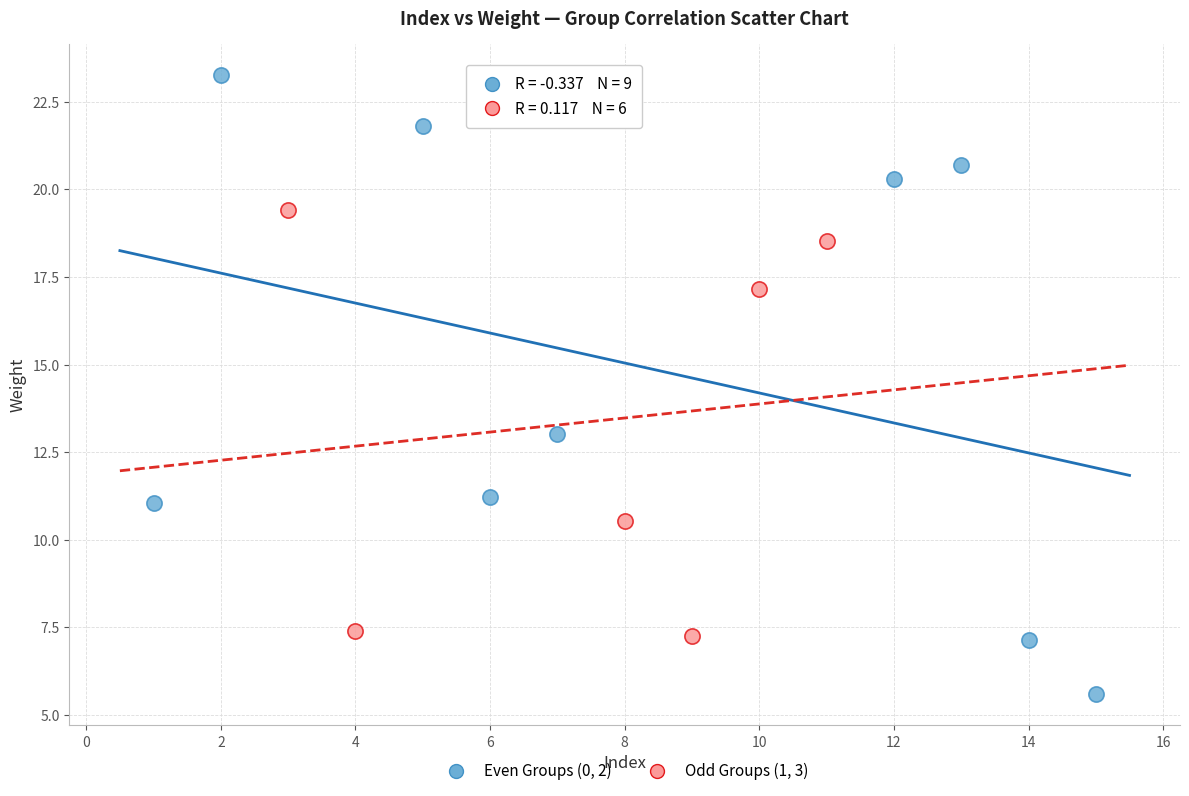

Which series has the widest spread of Y values?

Even Groups (0, 2)